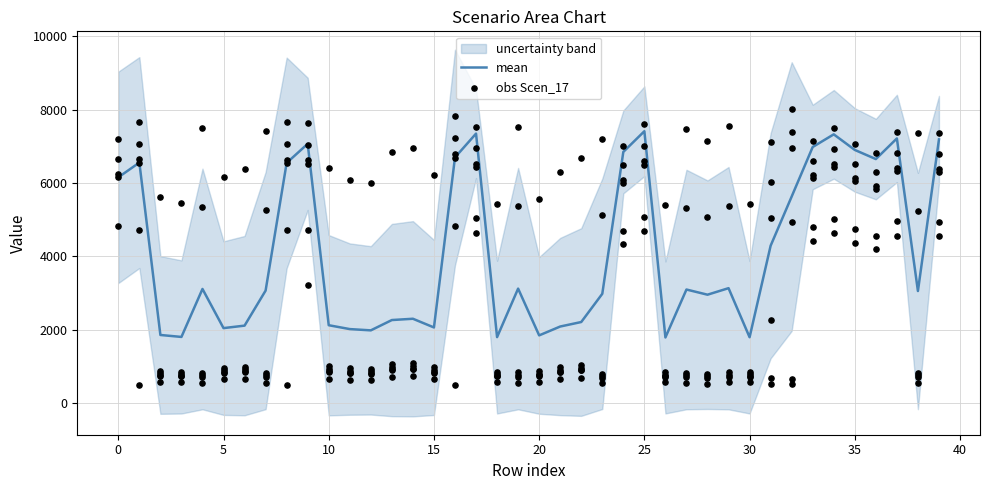

What is the minimum value for mean?

1789.8